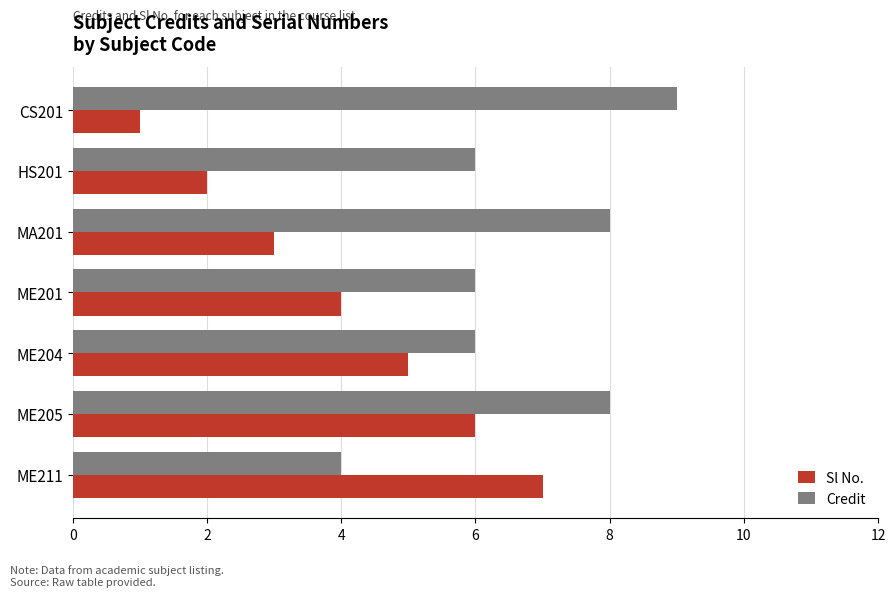

Between CS201 and ME205, which series saw the biggest shift?

Sl No.